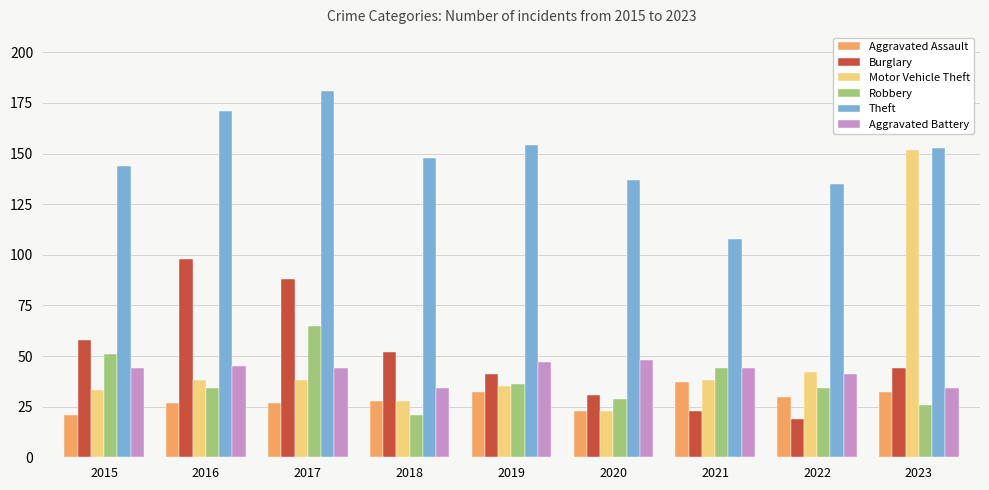

What is the total value across all series at 2022?

301